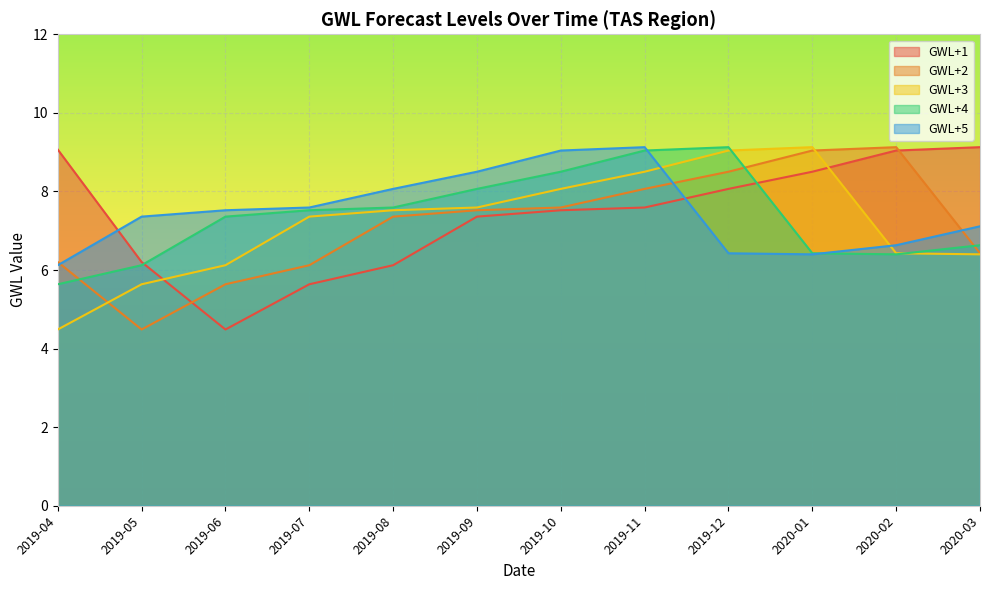

At which label does GWL+5 reach its minimum?

2019-04